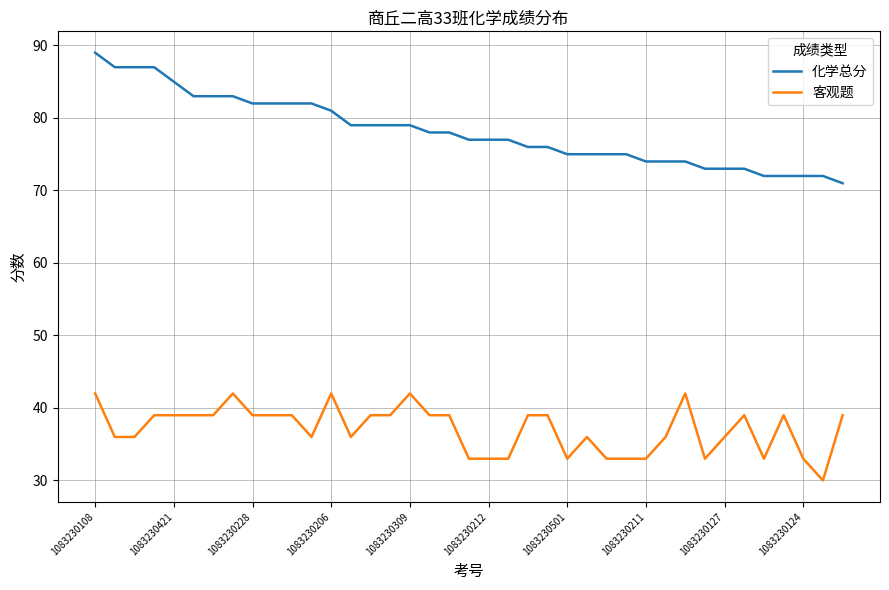

What is the minimum value shown in the chart?

30